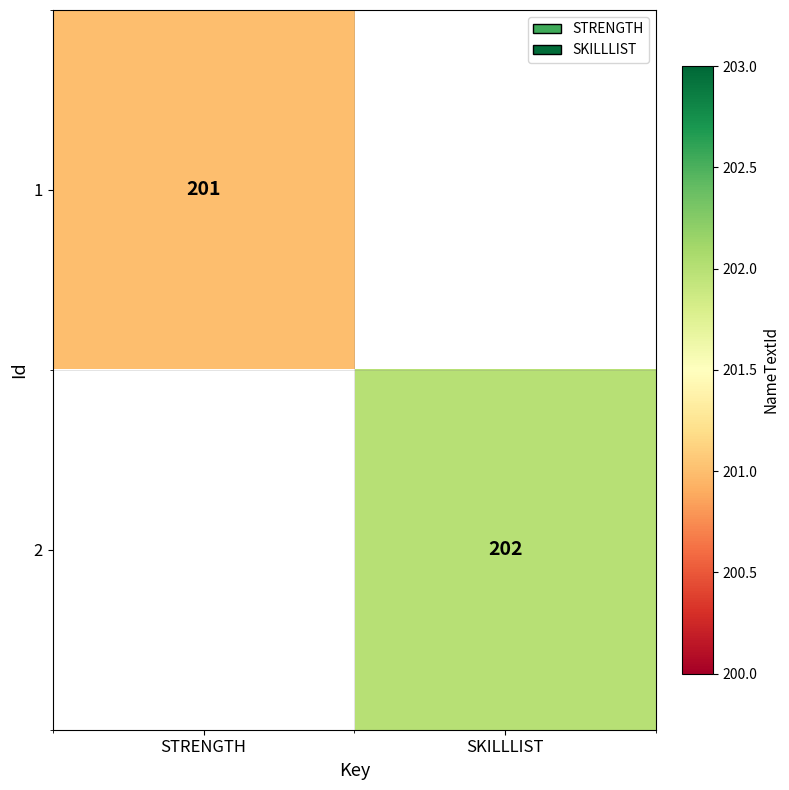

The value of 1 at STRENGTH is 201. True or false?

True